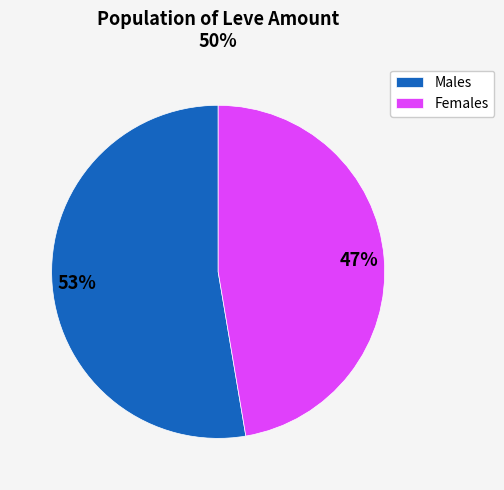

To the nearest percent, what is the combined percentage of Males and Females?

100%